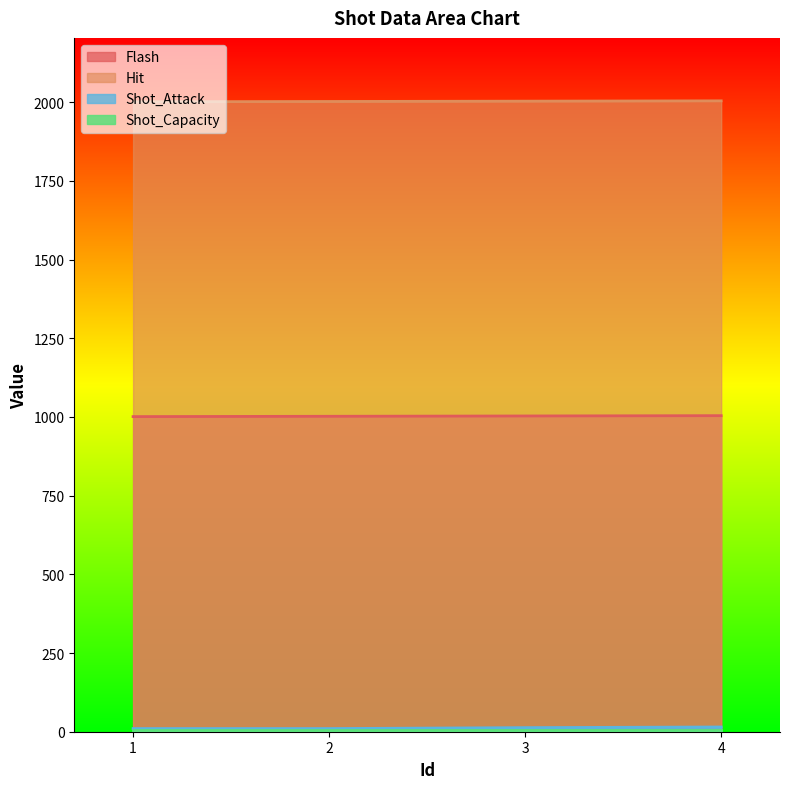

What is the difference between the second highest and second lowest values in the Flash series?

1